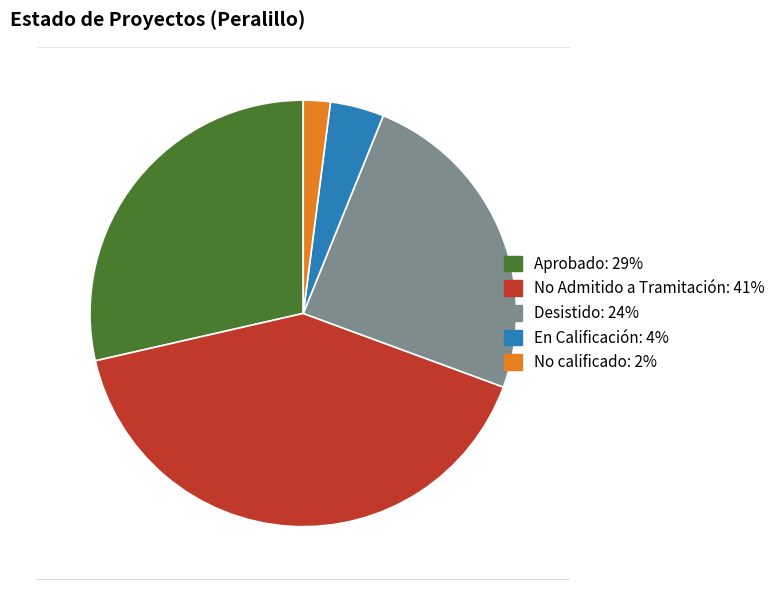

Is it true that Desistido is 24% of the pie?

True